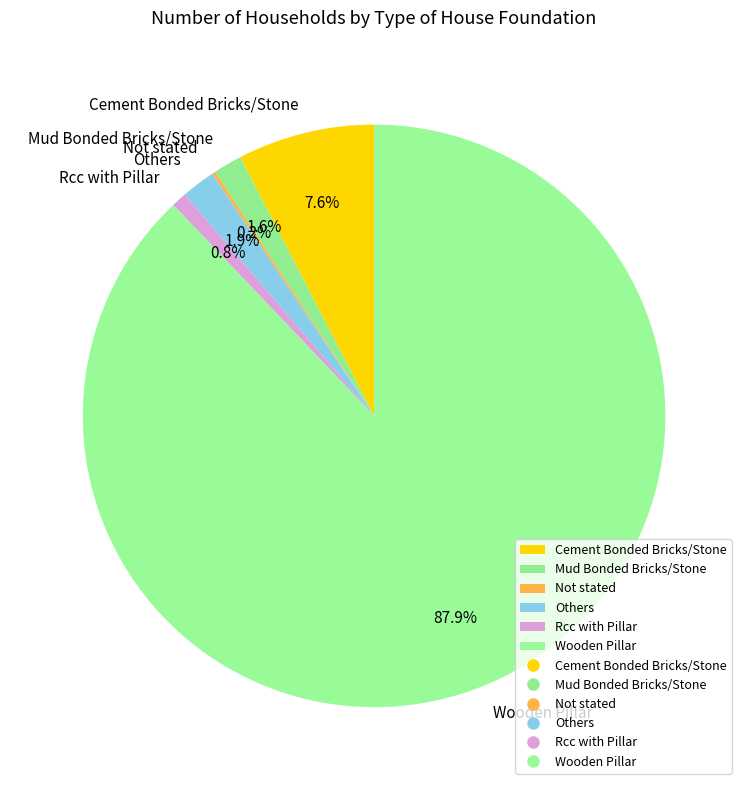

To the nearest percent, what is the combined percentage of Wooden Pillar and Others?

90%